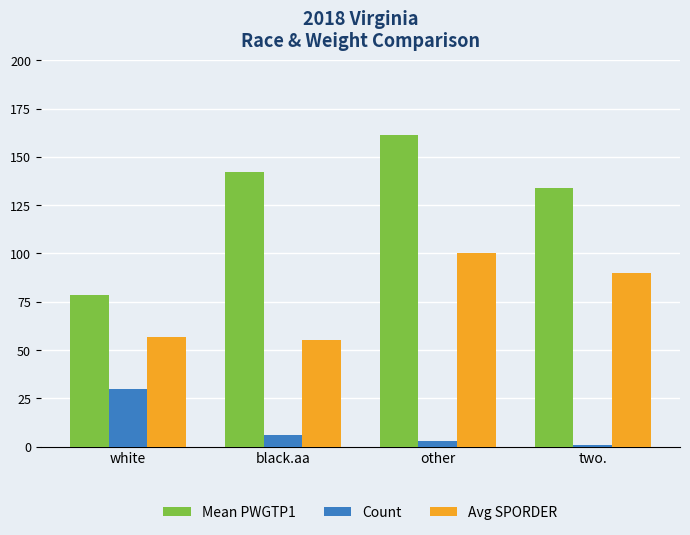

What are all the series names shown in the legend?

Mean PWGTP1, Count, Avg SPORDER